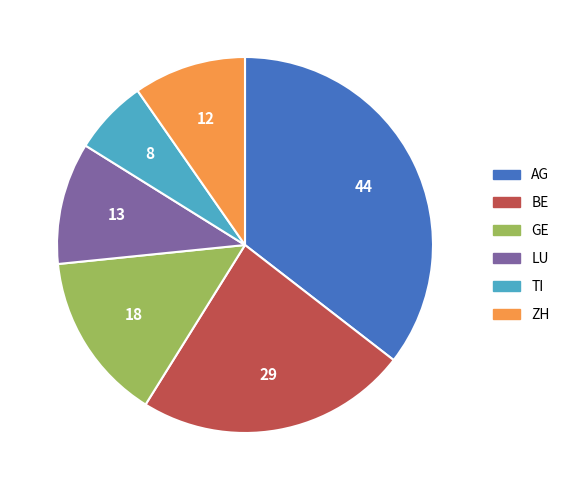

Does any single category account for the majority?

No